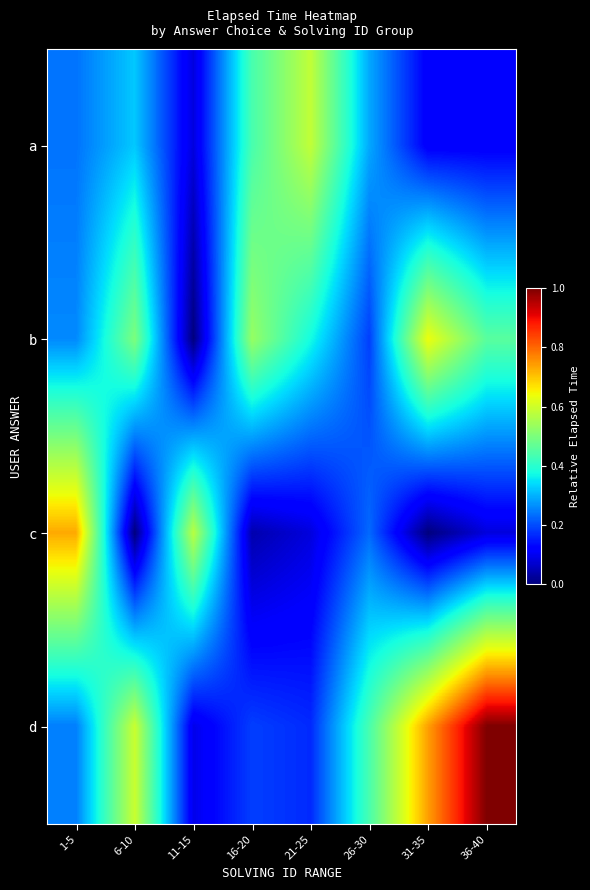

Which series has the largest range (max minus min)?

d